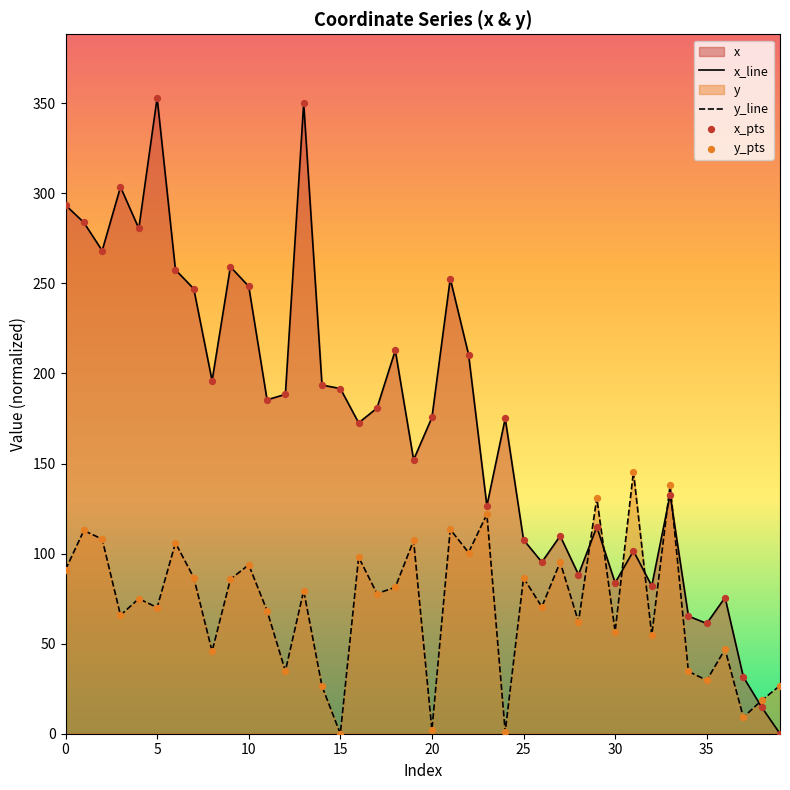

Which series has the largest total across all categories?

x_line